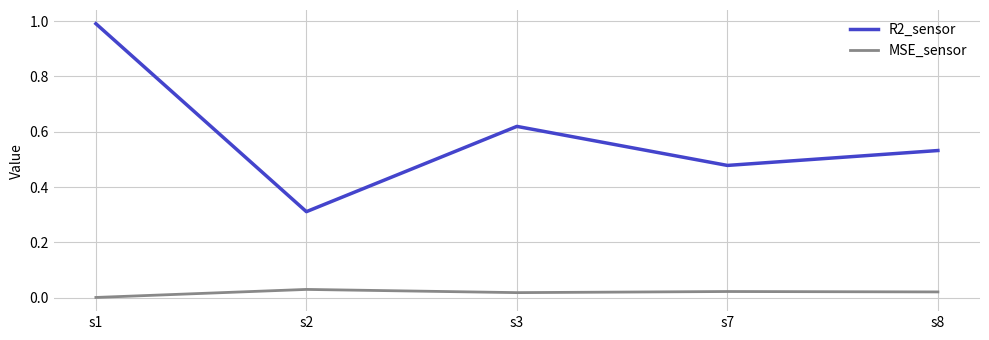

What is the maximum value for R2_sensor?

1.0